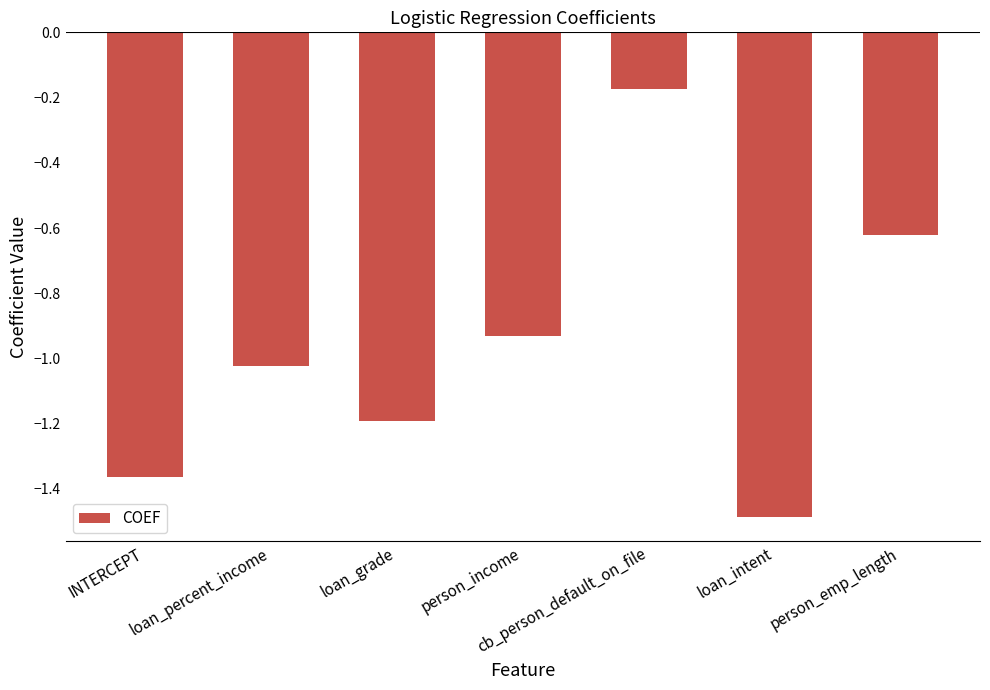

What is the label of the 5th bar from the right?

loan_grade